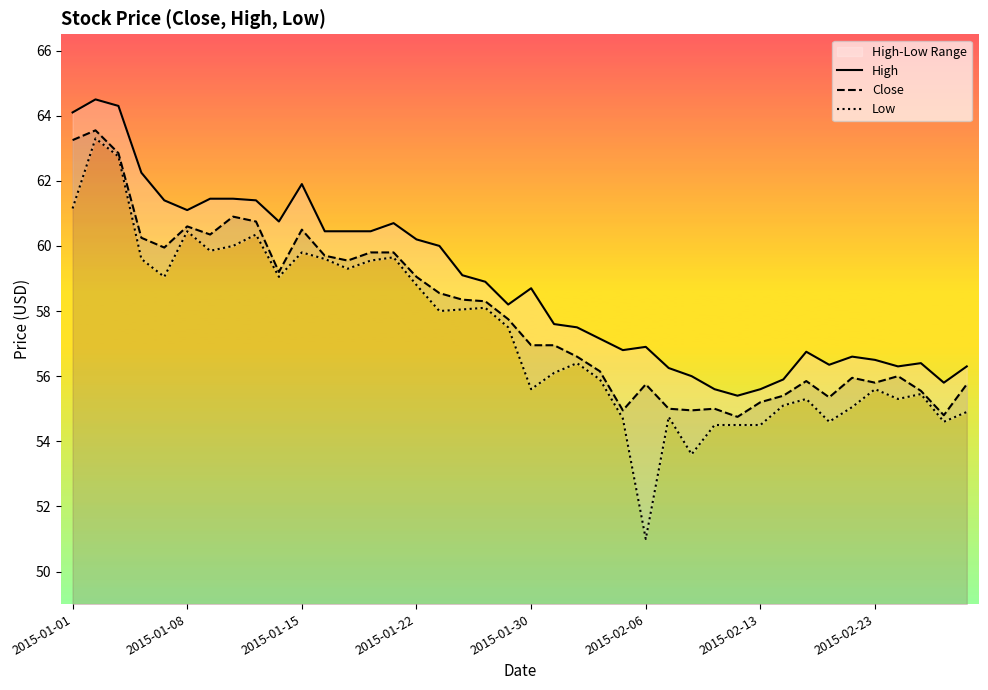

Which has a higher value, 2015-01-01 or 8?

2015-01-01